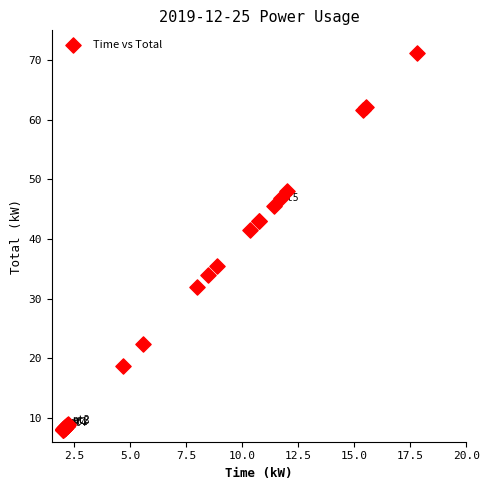

What Y value in the scatter plot is closest to 39?

41.4